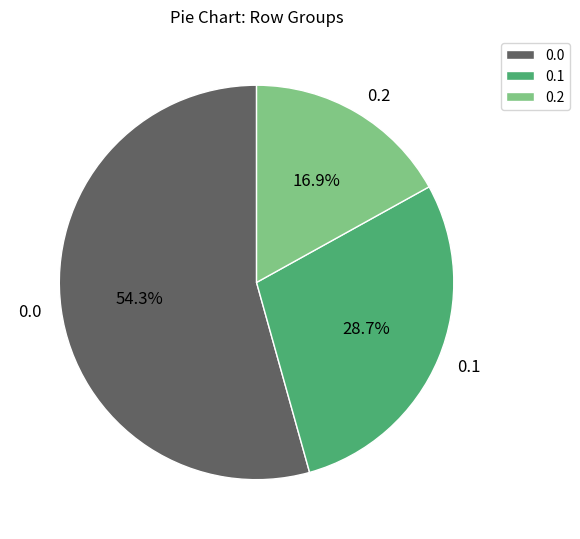

Rank the categories by value from highest to lowest.

0.0, 0.1, 0.2